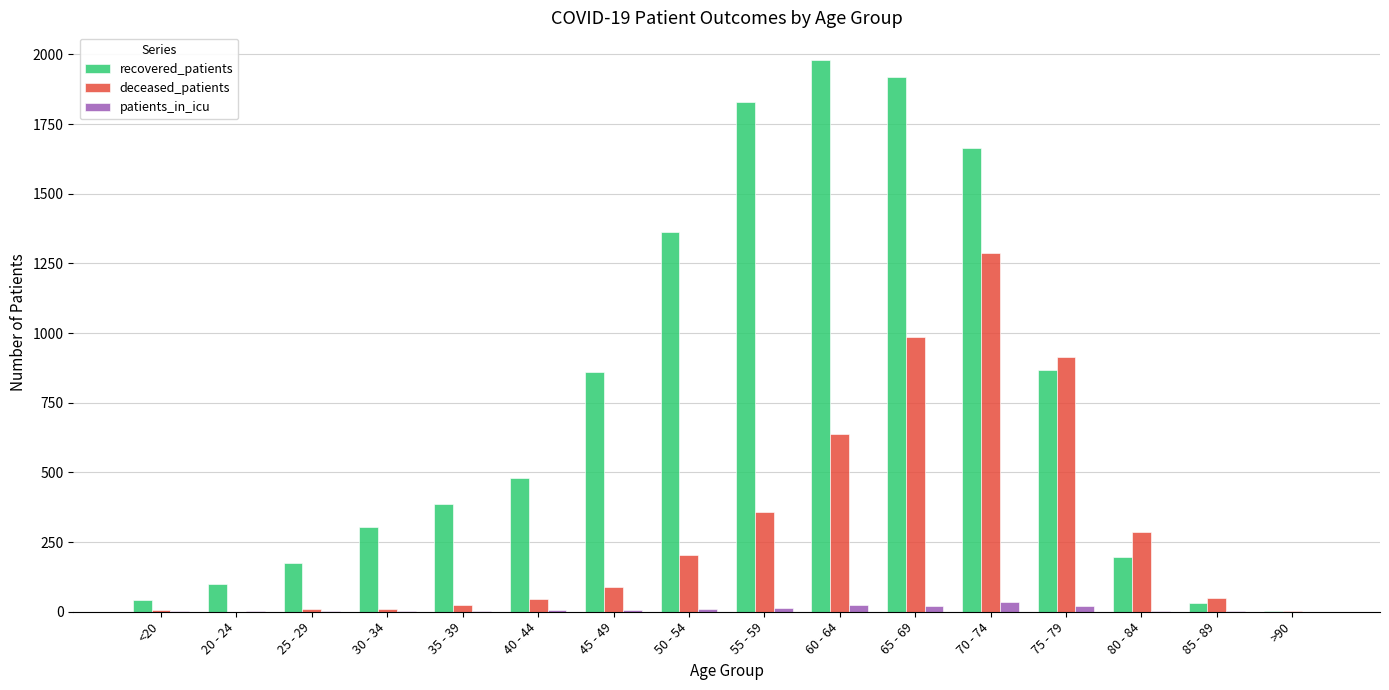

True or false: patients_in_icu has a value of 1 at 85 - 89.

True